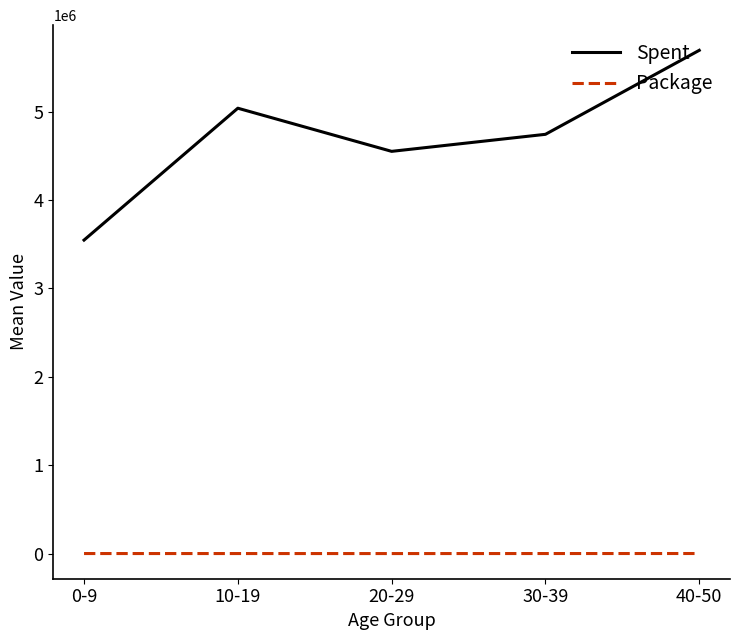

True or false: Package and Spent cross at least once.

False